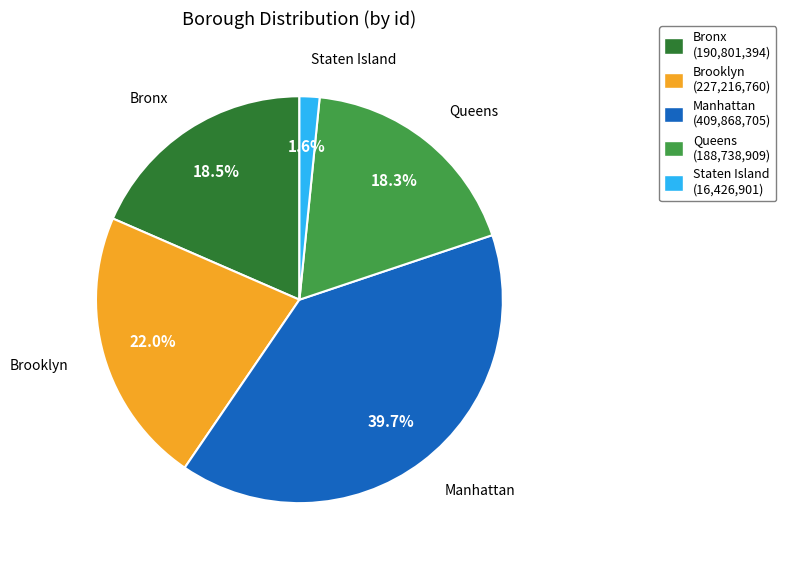

To the nearest percent, what is the average slice percentage?

20%